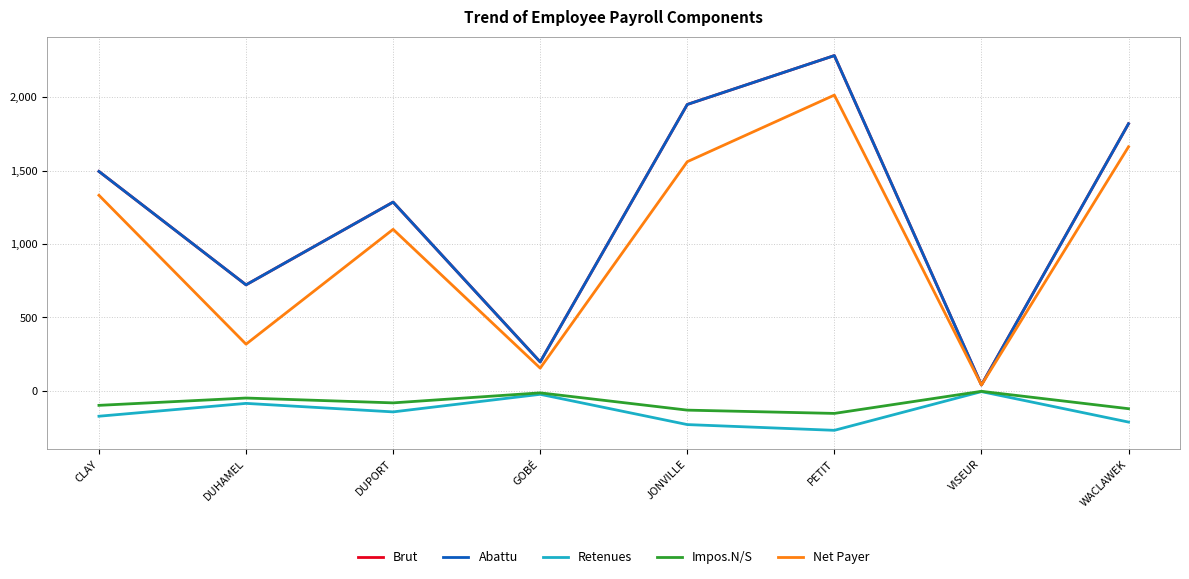

Does the chart display data point markers on the line(s)?

No